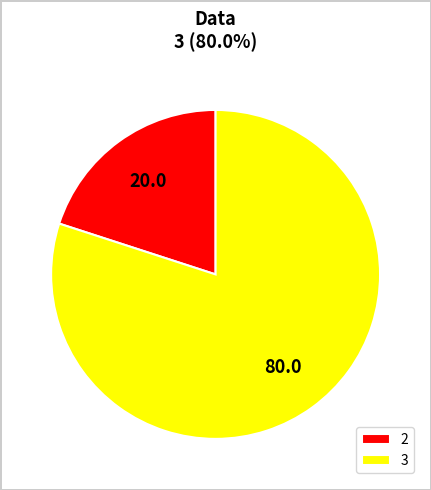

Rank the categories by value from highest to lowest.

3, 2